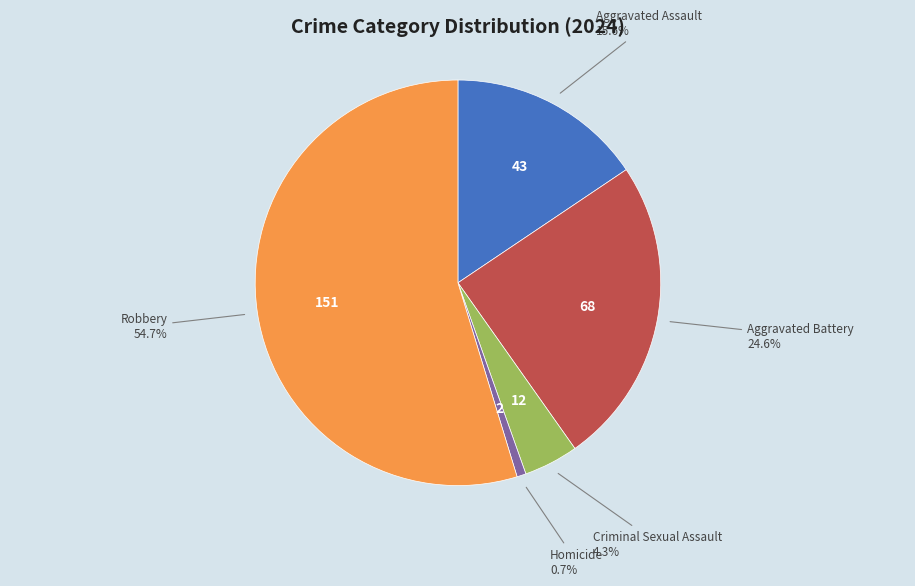

Do Aggravated Assault and Aggravated Battery together represent more than half of the pie?

No